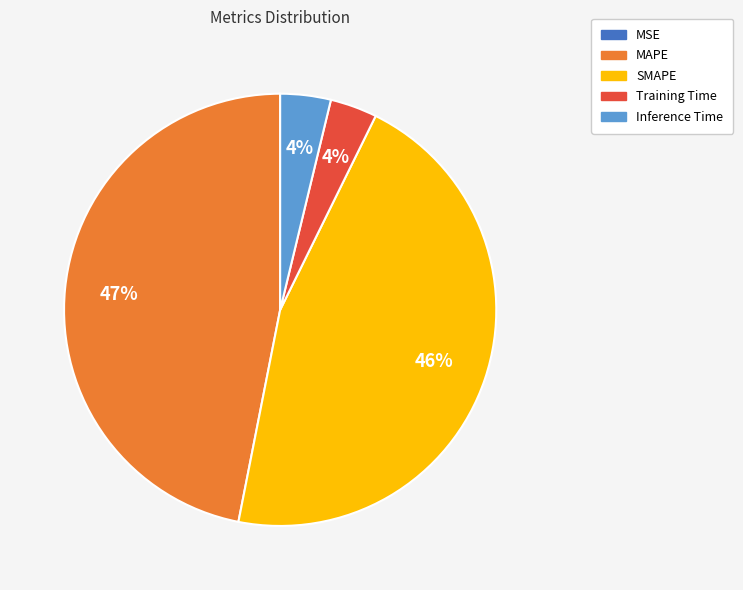

What percentage is the SMAPE slice, to the nearest percent?

46%